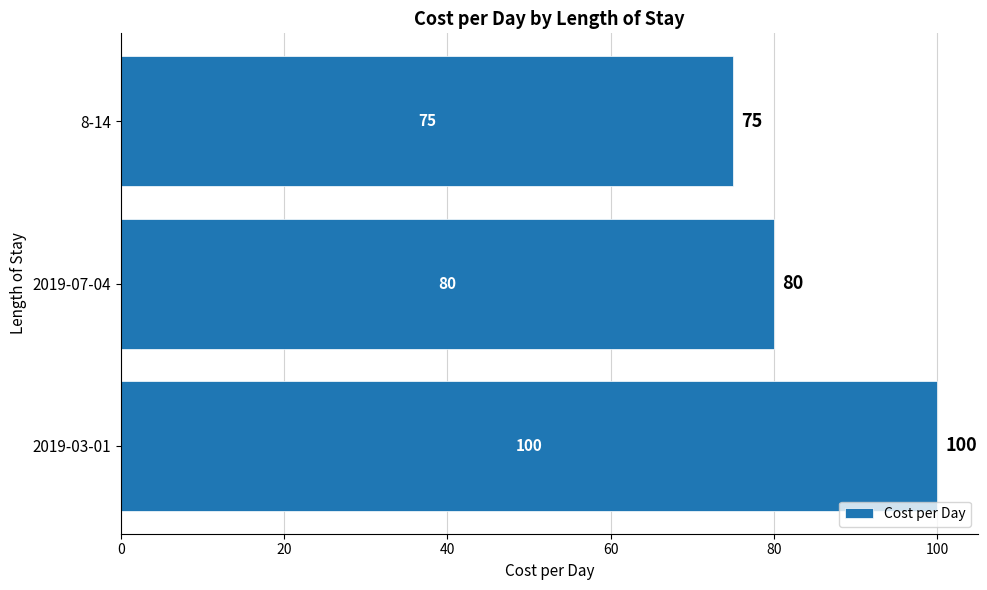

Between 2019-07-04 and 8-14, which is larger?

2019-07-04